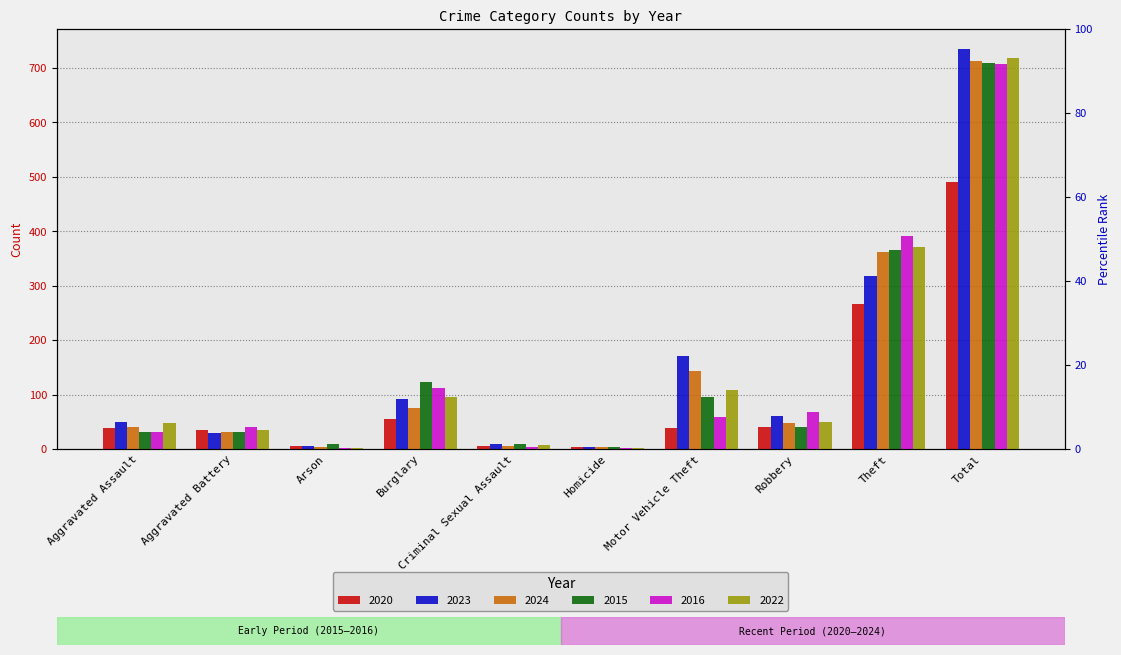

Which series has the widest spread of values?

2023